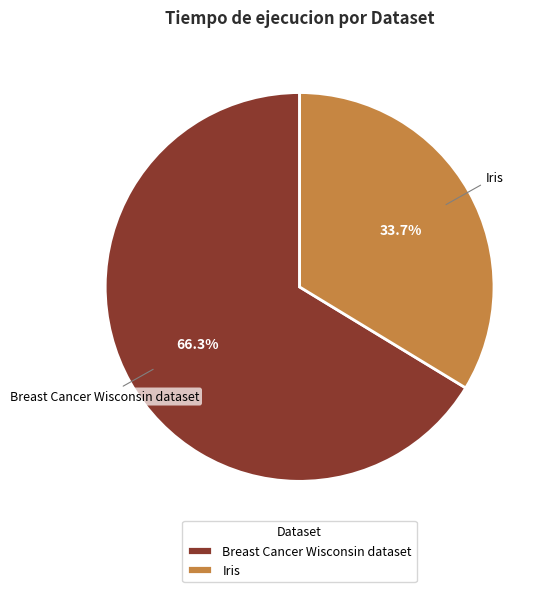

Combined, what portion of the pie is Breast Cancer Wisconsin dataset and Iris?

100.0%